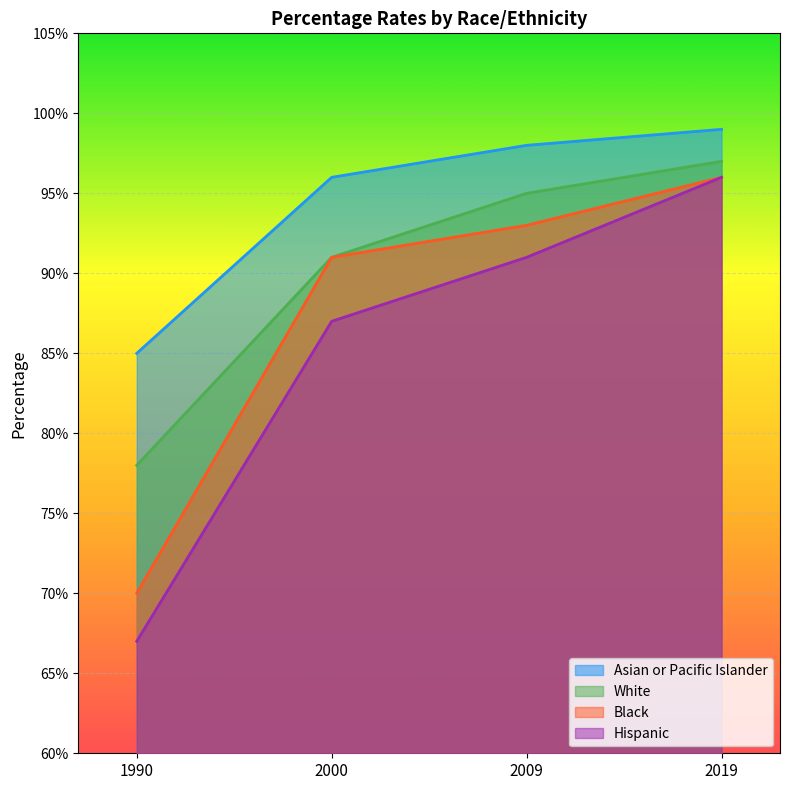

List the series in order of their overall mean, lowest first.

Hispanic, Black, White, Asian or Pacific Islander